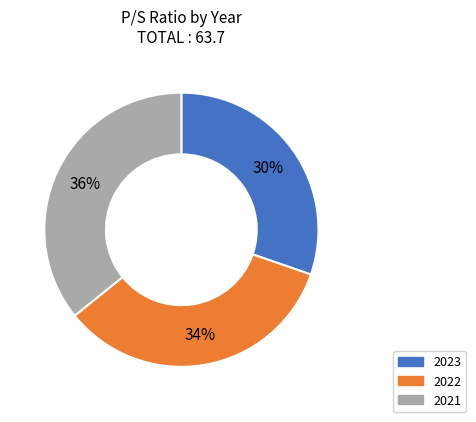

Is there any slice that represents more than half of the pie?

No